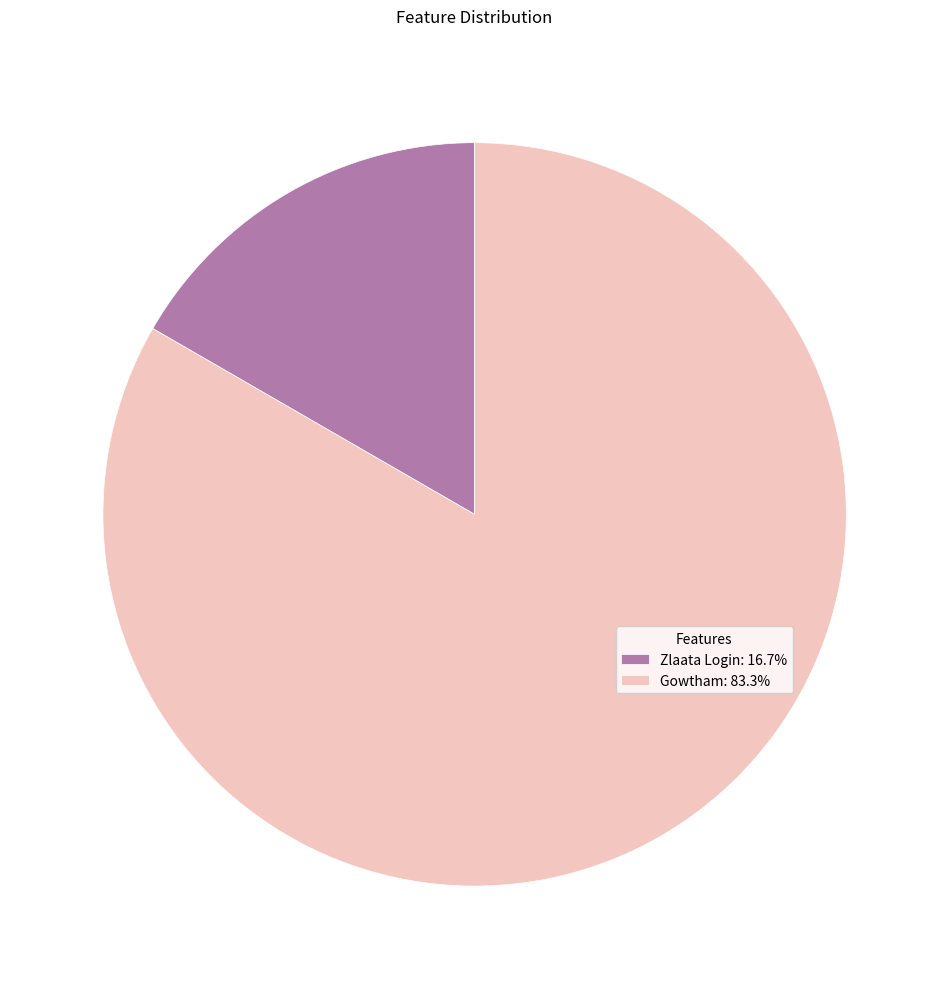

Is Zlaata Login: 16.7% the majority of the pie?

No